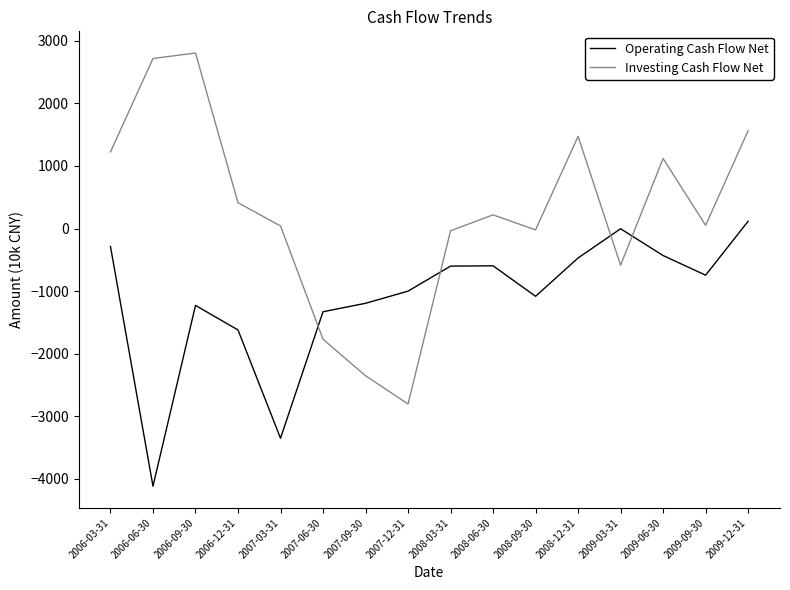

Rank the series by their maximum value, from highest to lowest.

Investing Cash Flow Net, Operating Cash Flow Net